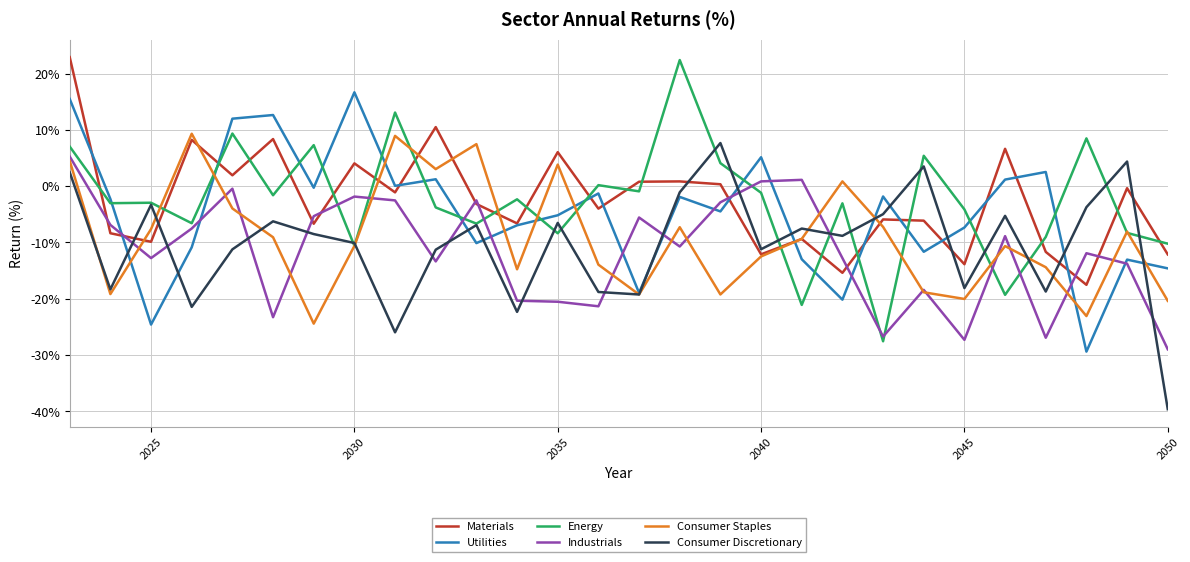

How many times do Consumer Staples and Consumer Discretionary cross each other?

10